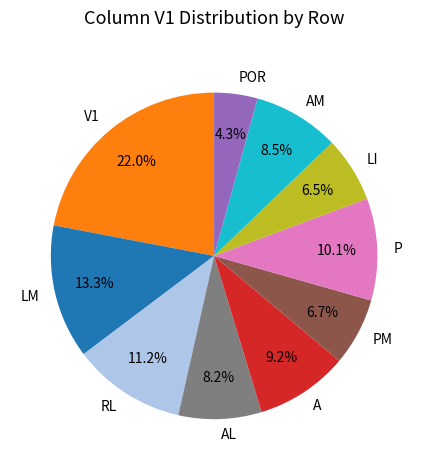

How many segments does this pie chart have?

10